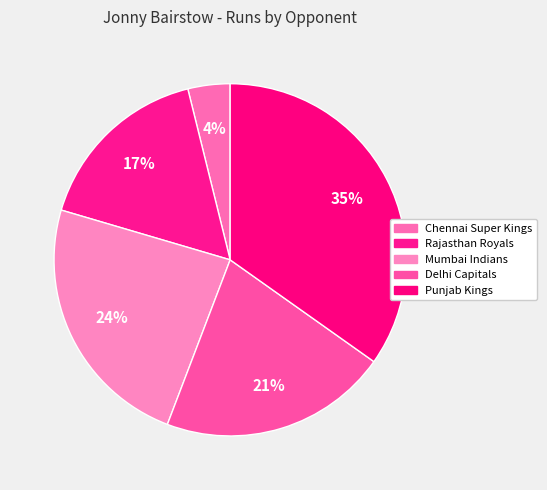

The Delhi Capitals slice represents 21% of the pie. True or false?

True